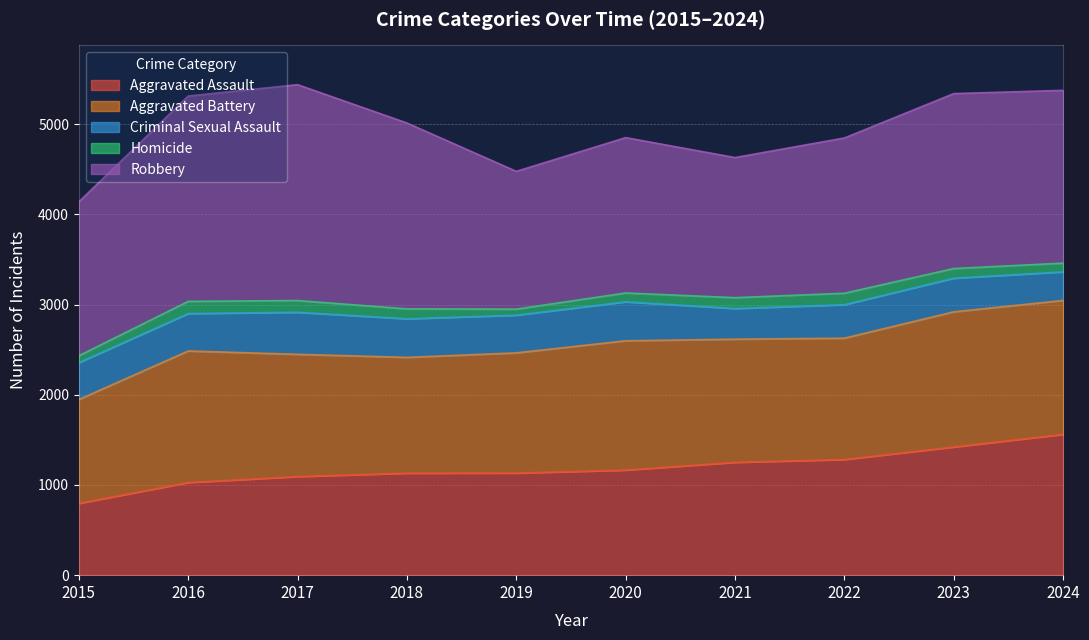

What is the maximum value shown in the chart?

2393